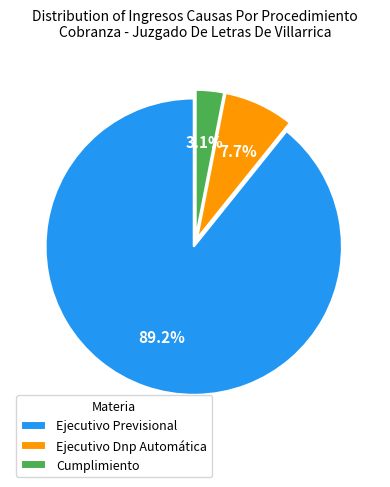

To the nearest percent, what percentage of the pie is Cumplimiento?

3%